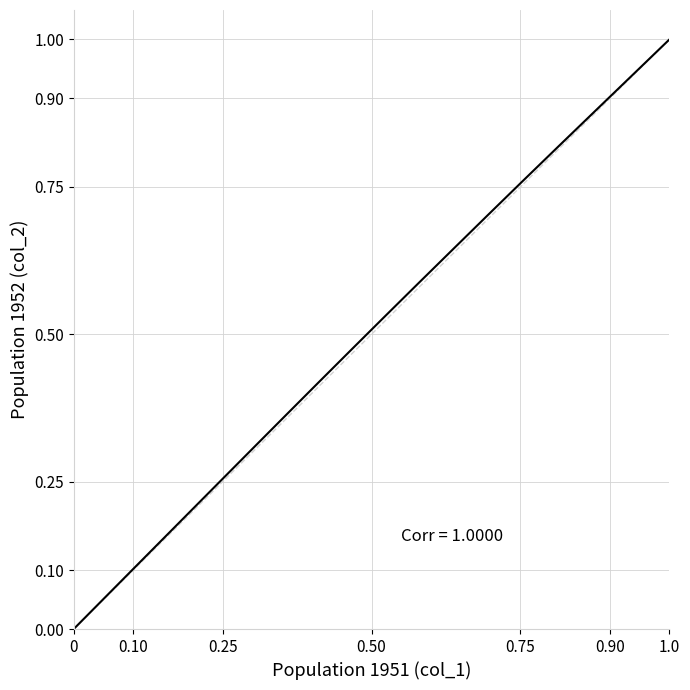

What is the difference between the maximum and minimum values?

1.0